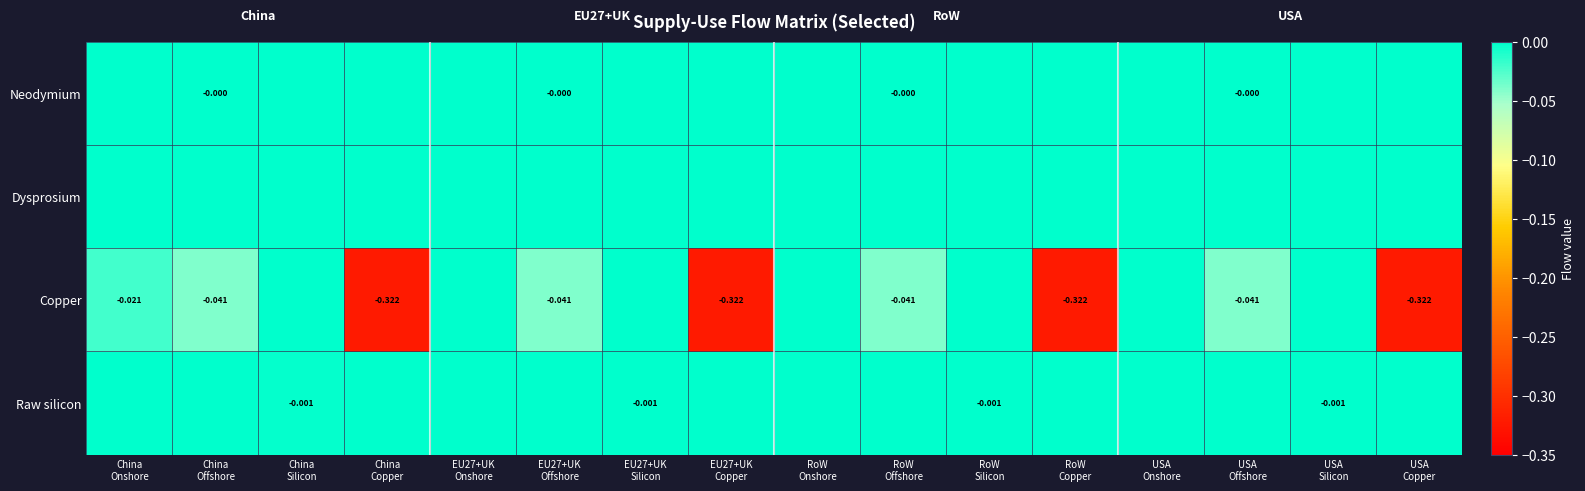

True or false: Neodymium has a value of -0.0 at USA Silicon.

False